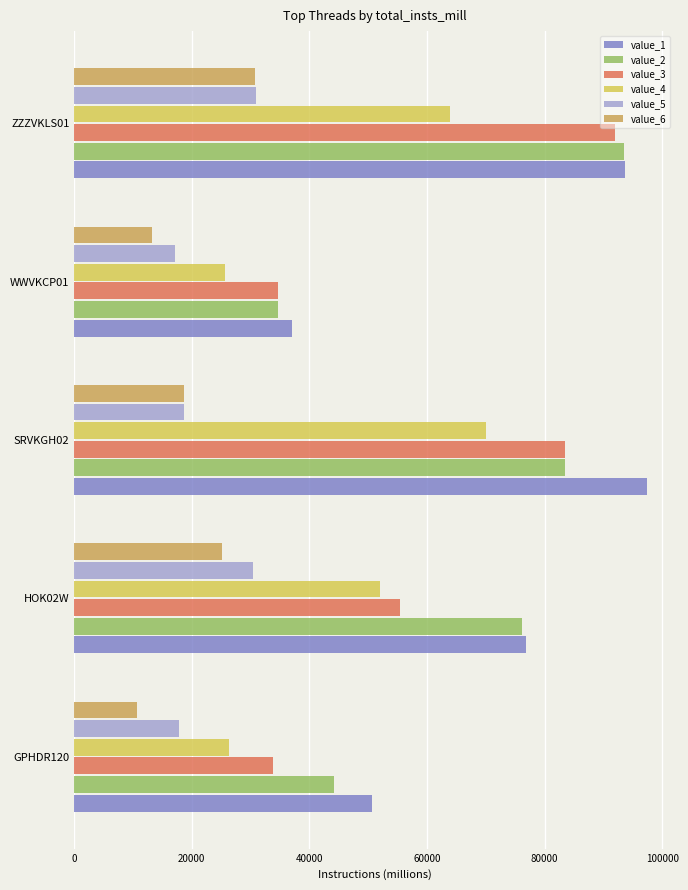

What is the difference between the second highest and minimum values in the value_2 series?

48771.4